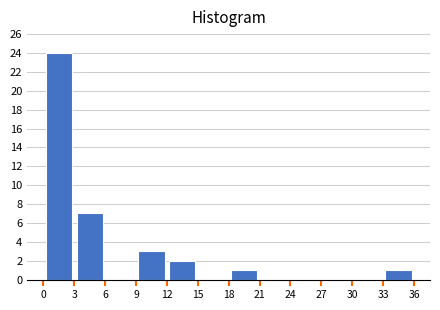

What is the height of the bar covering 9 to 12 on the x-axis? The values are not printed on the chart, so give them approximately, as read against the axis.

3